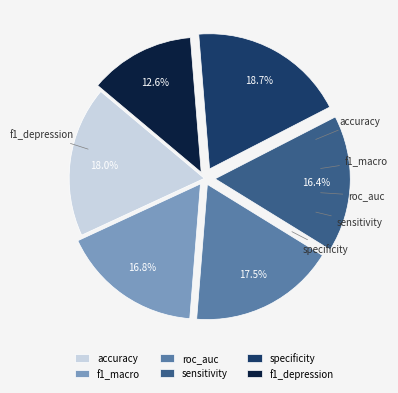

Does any single category account for the majority?

No